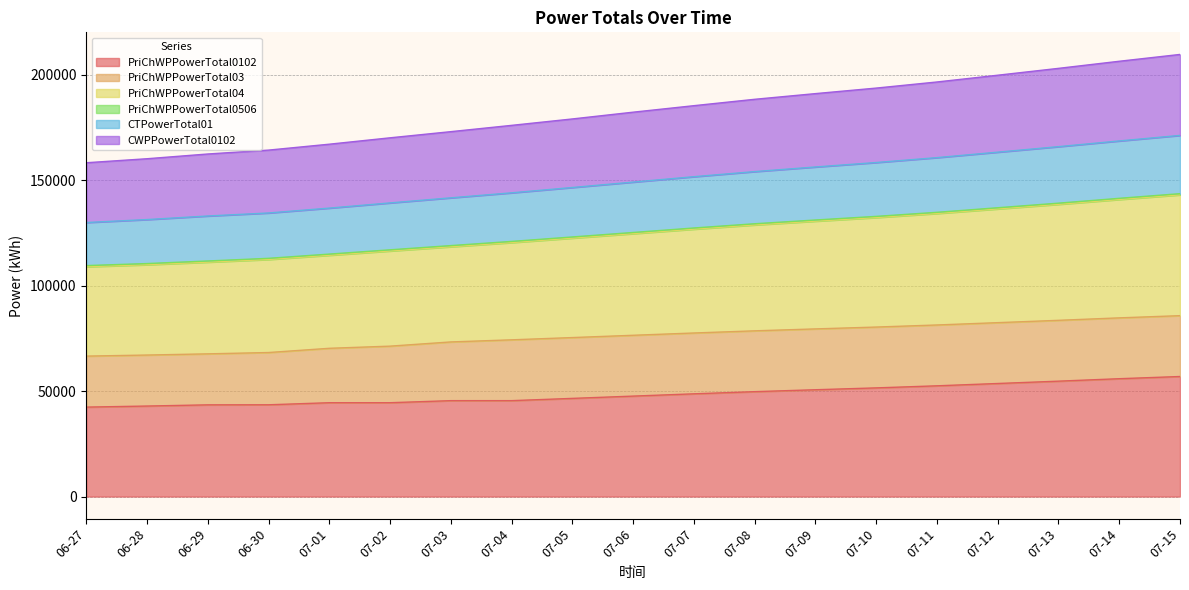

What is the maximum value for PriChWPPowerTotal0102?

56944.2